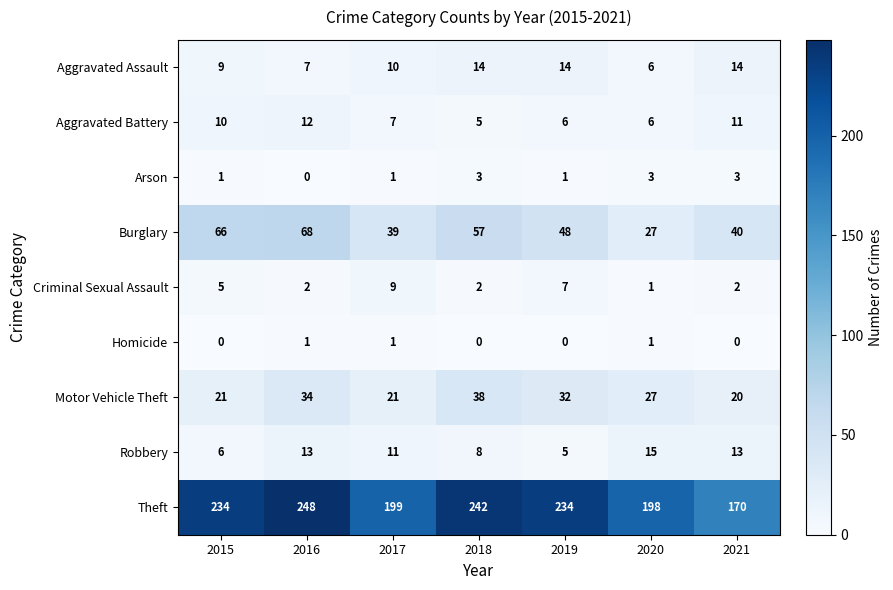

What is the greatest value displayed?

248